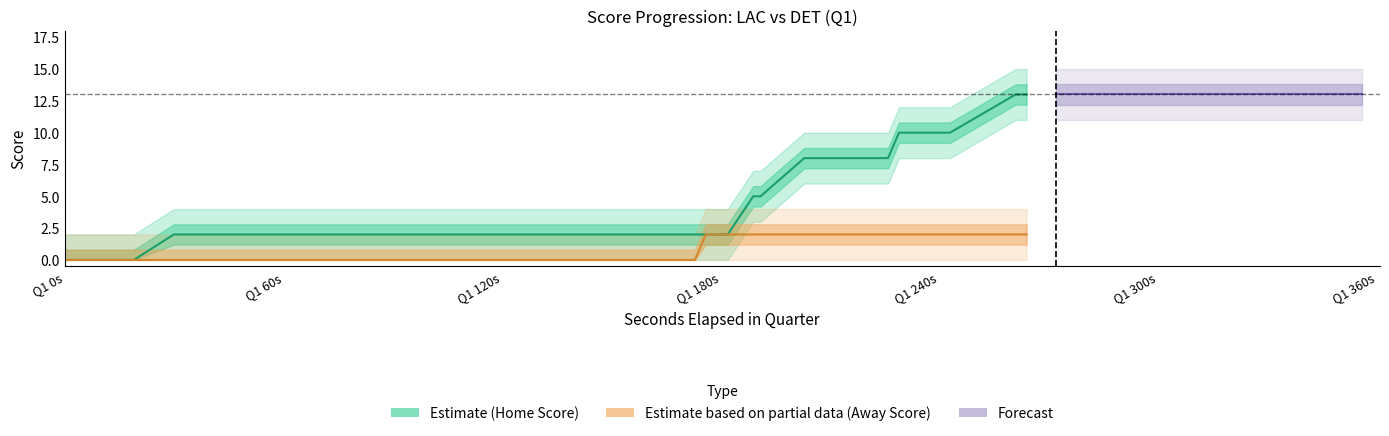

True or false: HomeScore and AwayScore intersect in this chart.

False